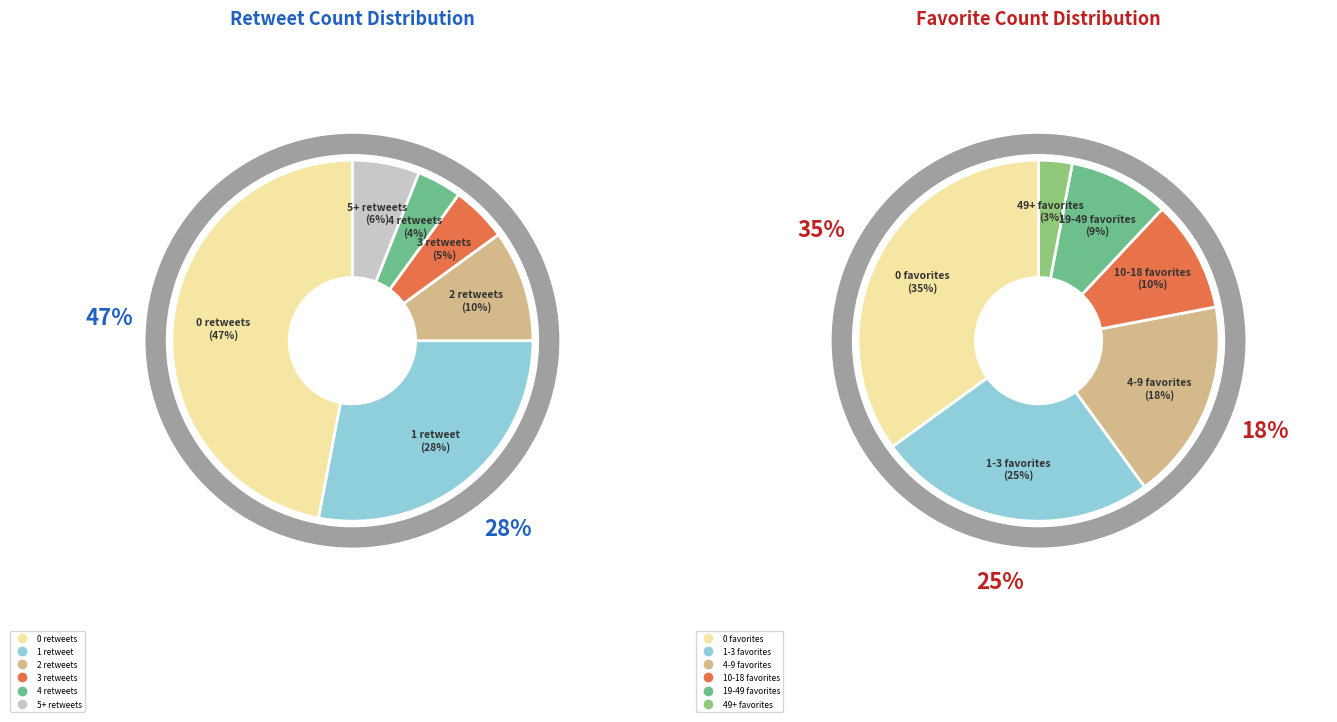

How many segments does this pie chart have?

6